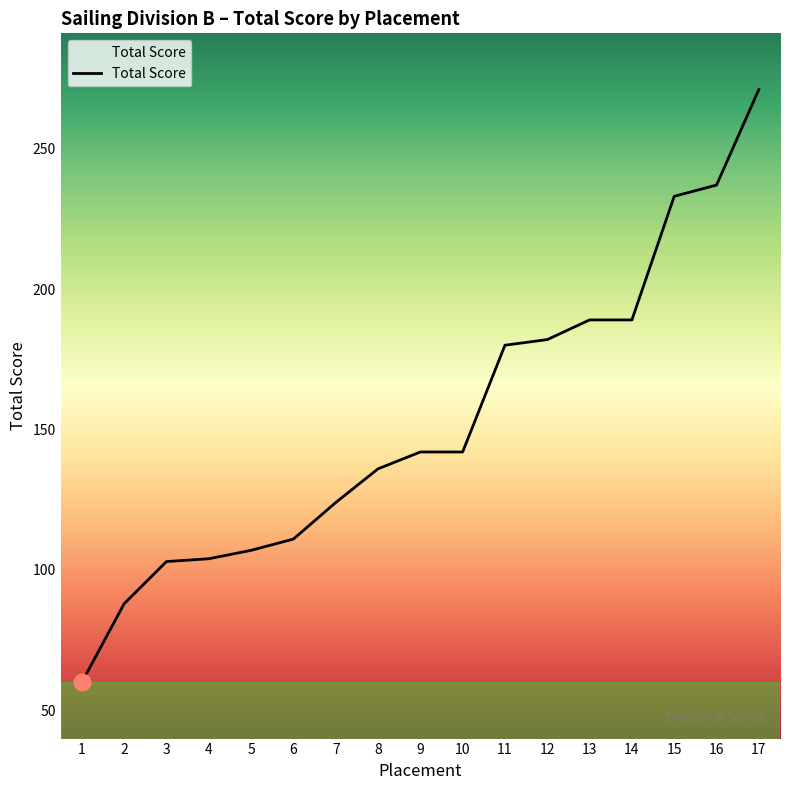

What is the change in value from 5 to 15?

+126